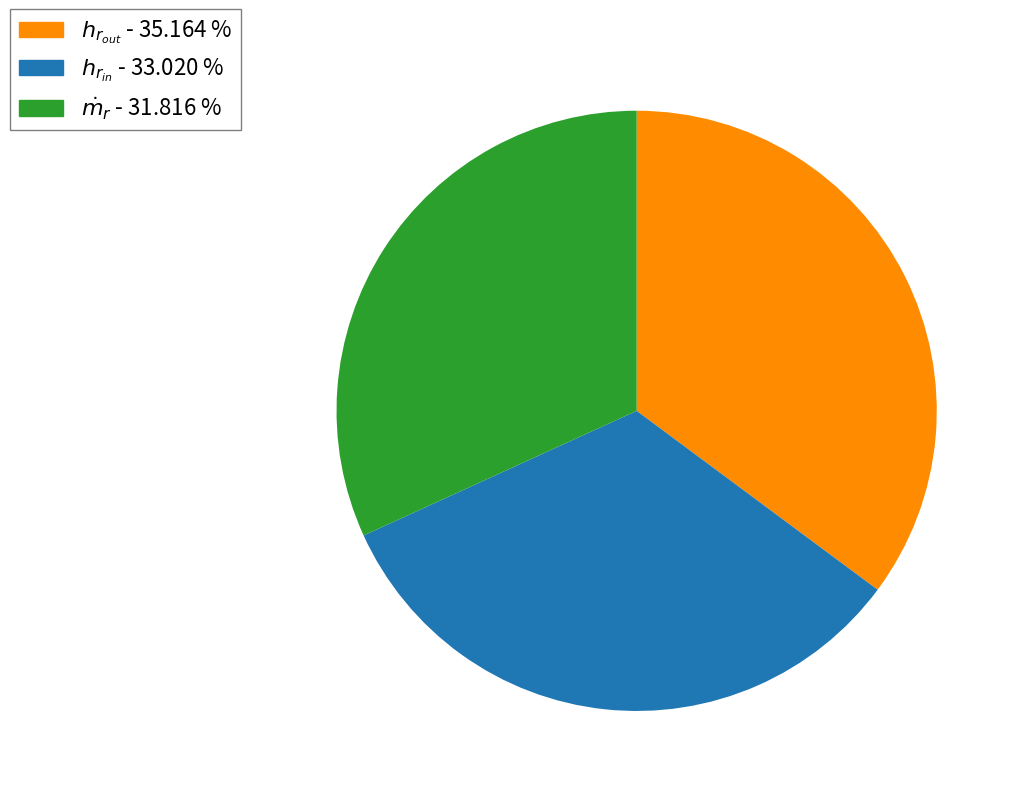

Is there any slice that represents more than half of the pie?

No